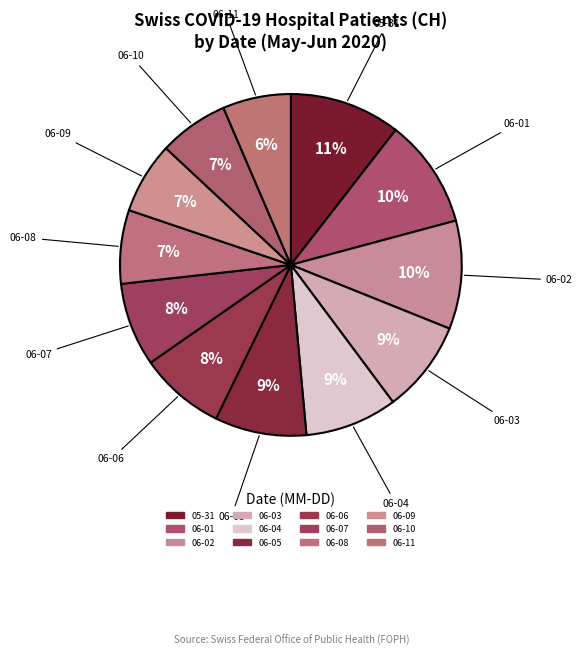

How many slices are in this pie chart?

12